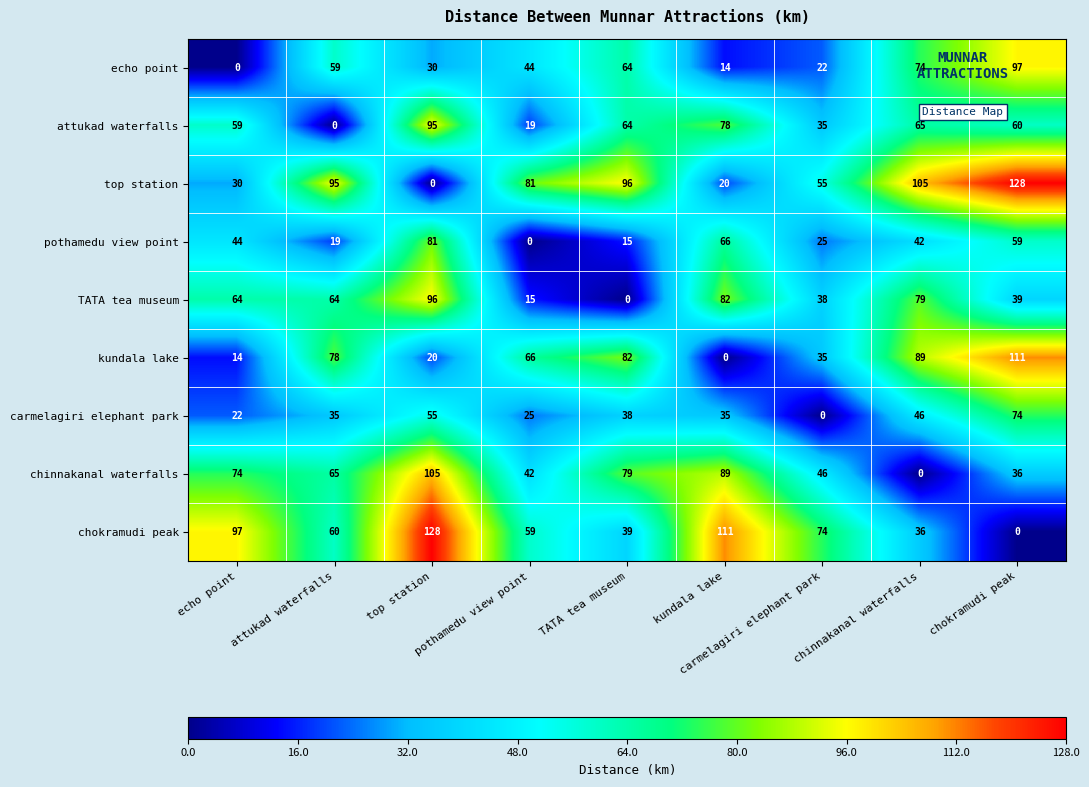

List the labels in order of chinnakanal waterfalls value, smallest first.

chinnakanal waterfalls, chokramudi peak, pothamedu view point, carmelagiri elephant park, attukad waterfalls, echo point, TATA tea museum, kundala lake, top station